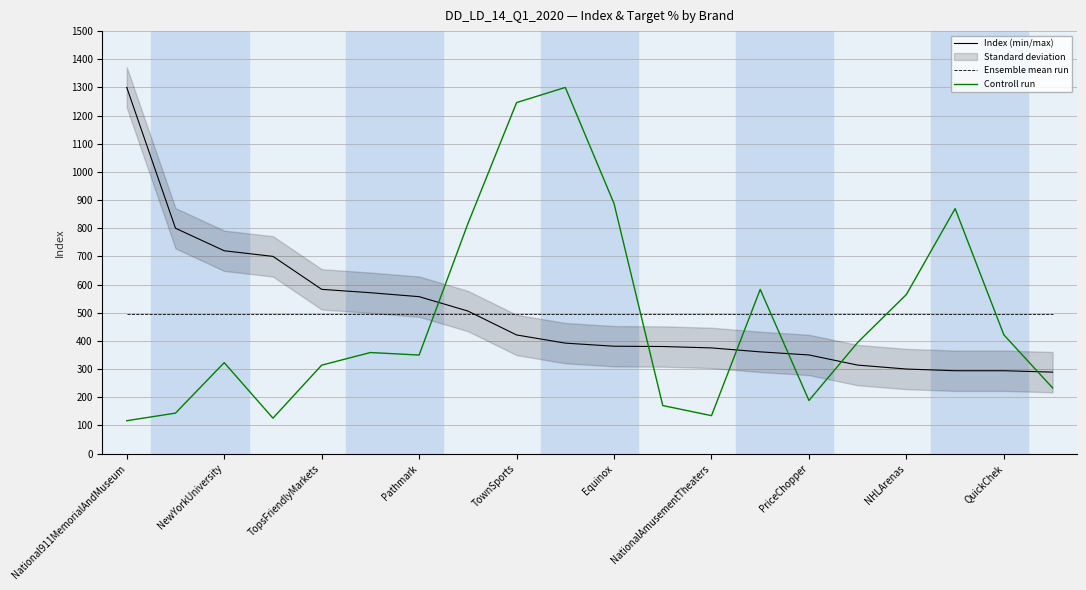

What value does the Ensemble mean run series have at NewYorkUniversity?

494.4